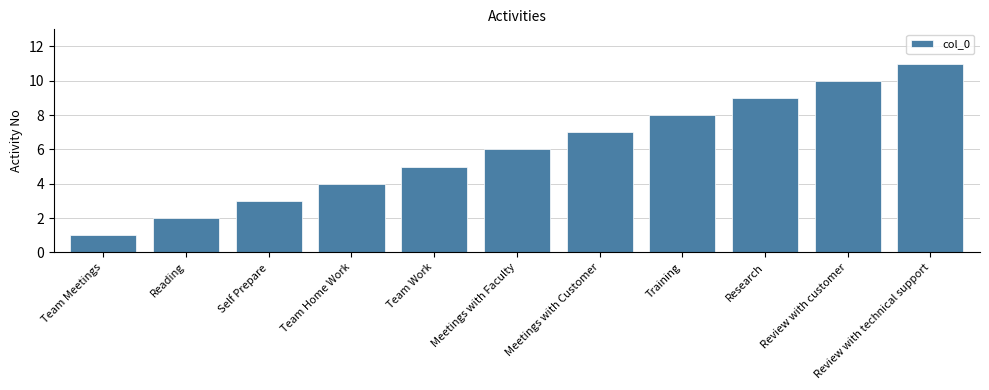

What is the approximate value at Meetings with Customer?

7